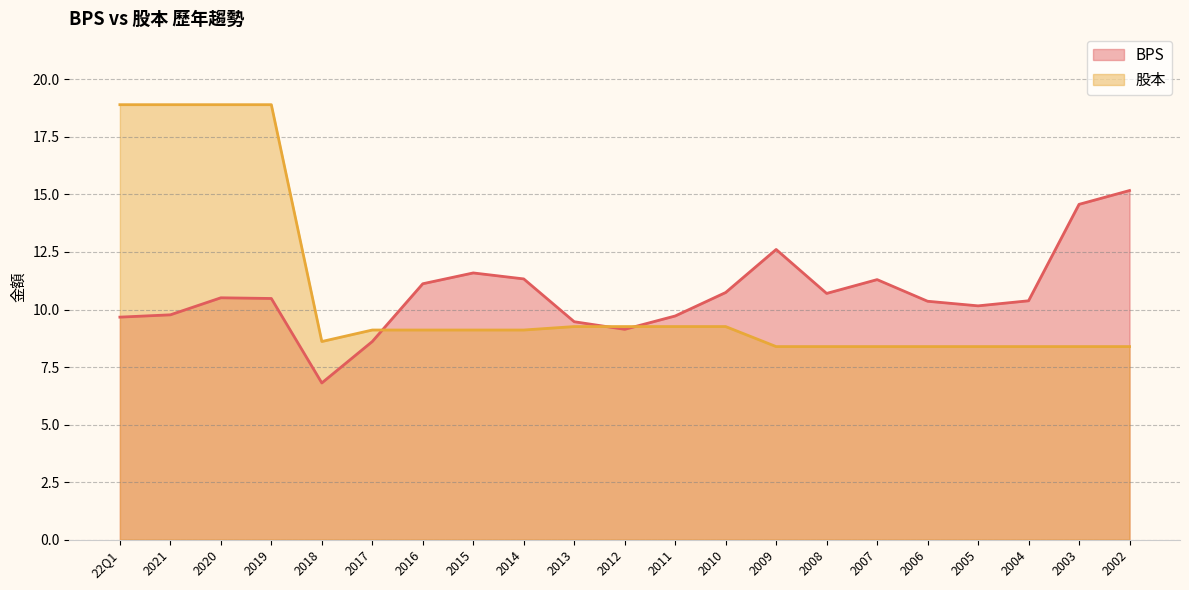

How many data points does each series have?

21